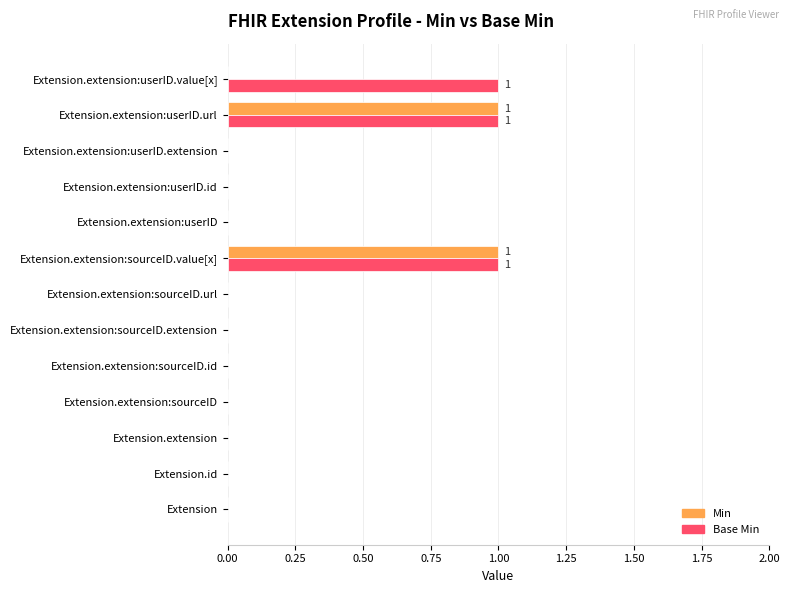

True or false: Base Min has a value of 0 at Extension.id.

True